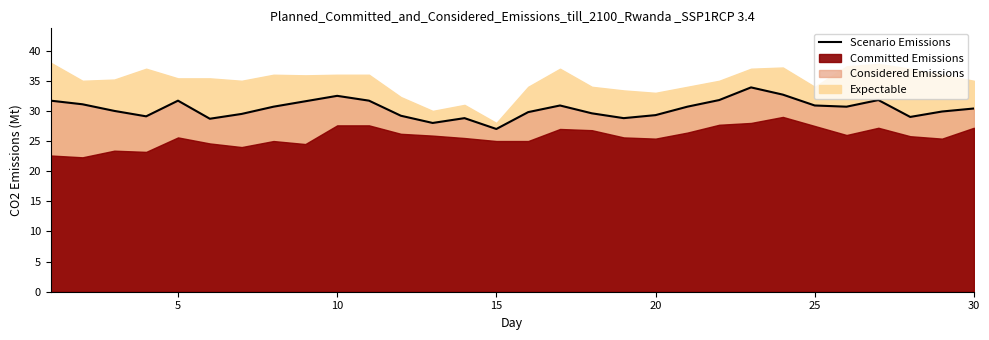

Is it true that Scenario Emissions equals 31.7 at 5?

True